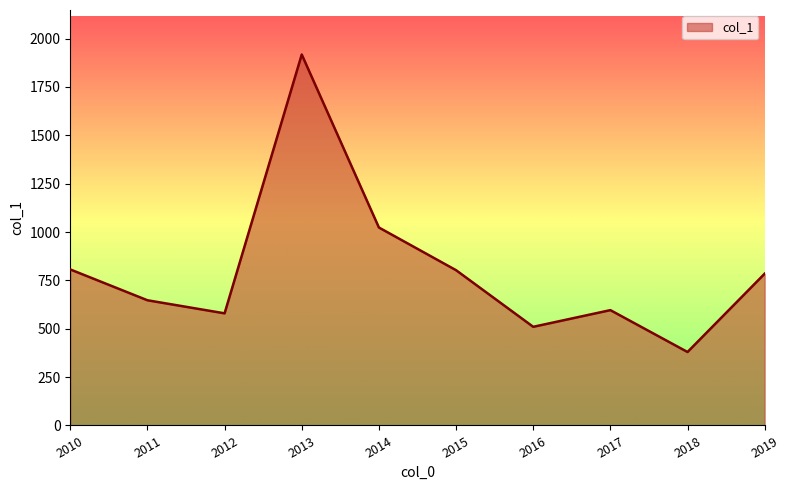

Approximately how many times larger is the value at 2016 compared to 2015?

0.6